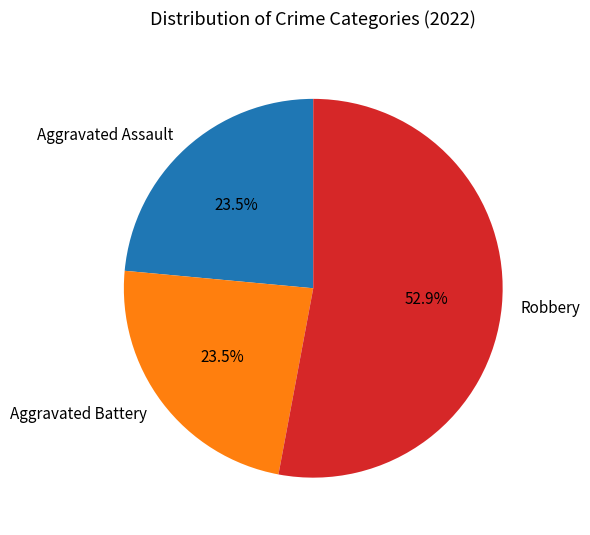

What is the ratio of the value at Robbery to the value at Aggravated Battery?

2.3